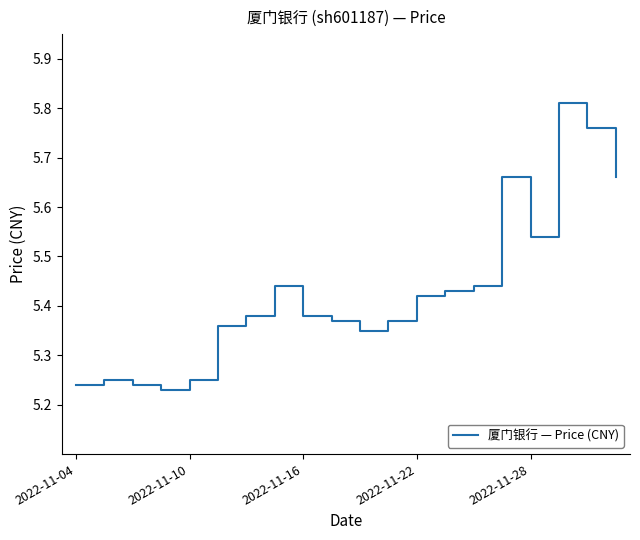

What is the difference between the maximum and minimum values?

0.6